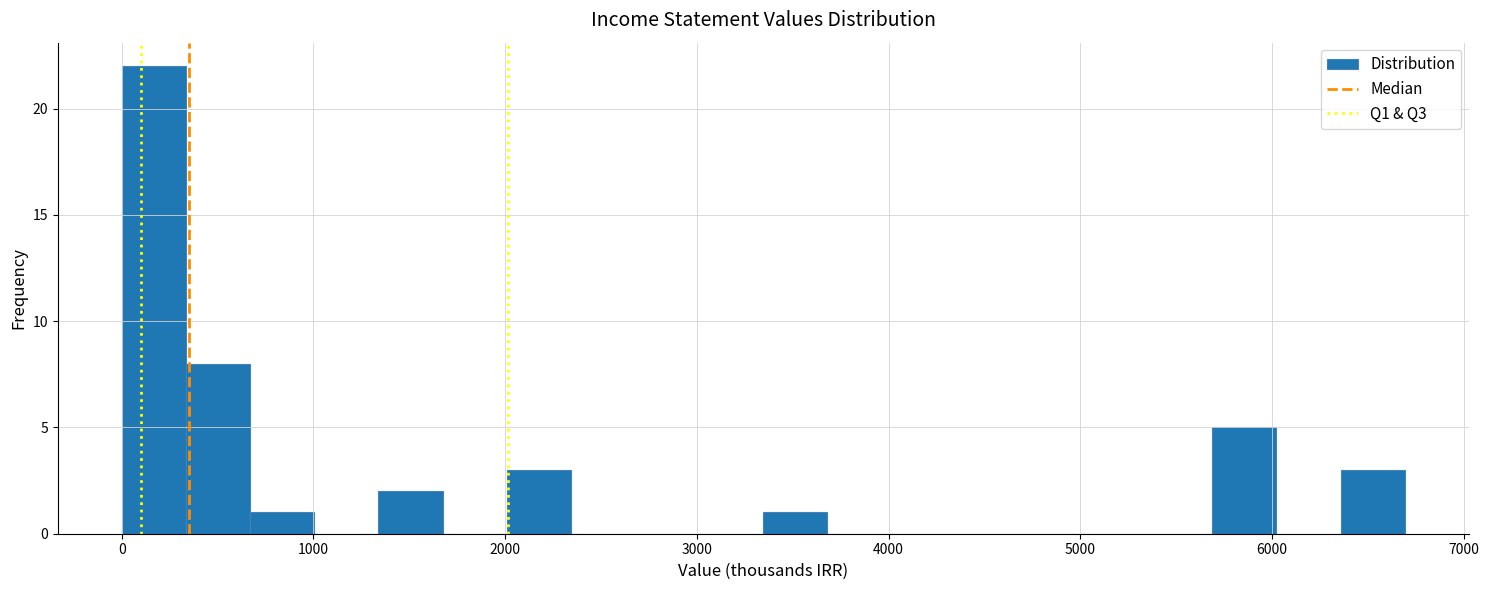

Read against the x-axis, roughly where is the centre of the tallest bar?

200